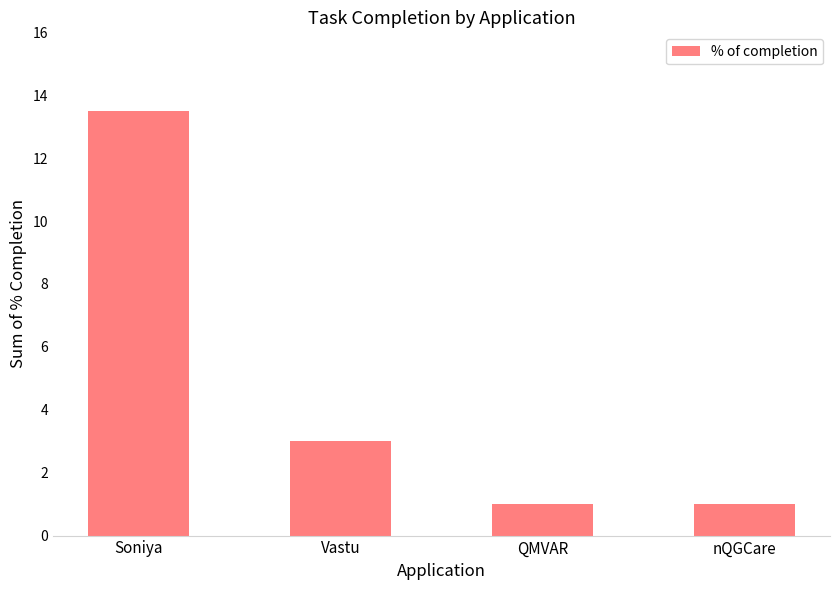

What is the average value?

4.6